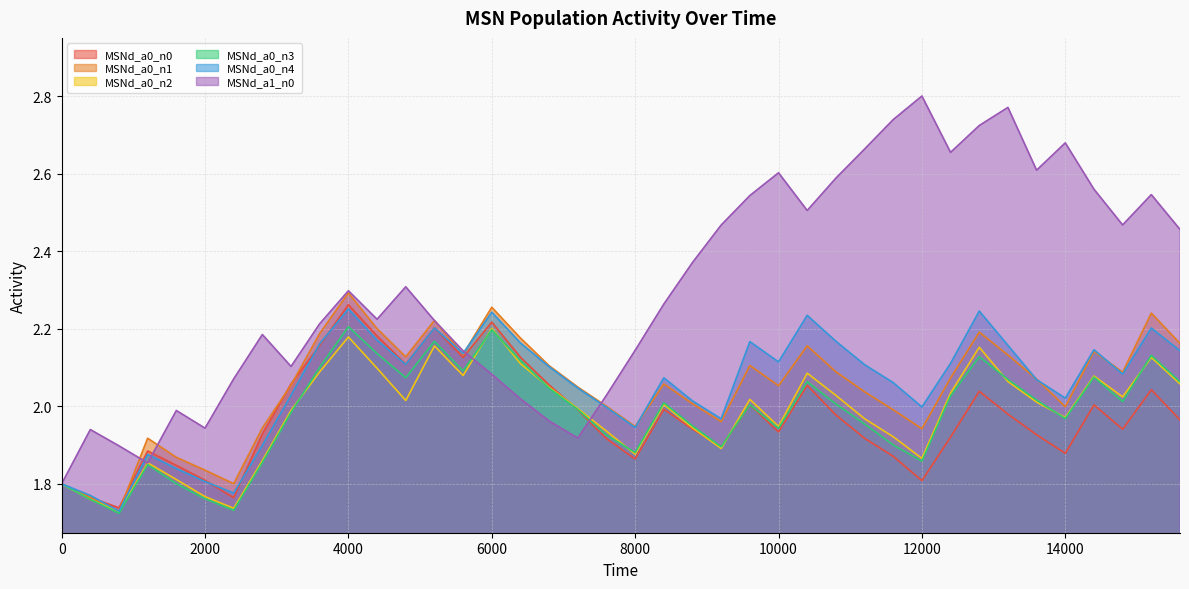

How many data points does each series have?

40